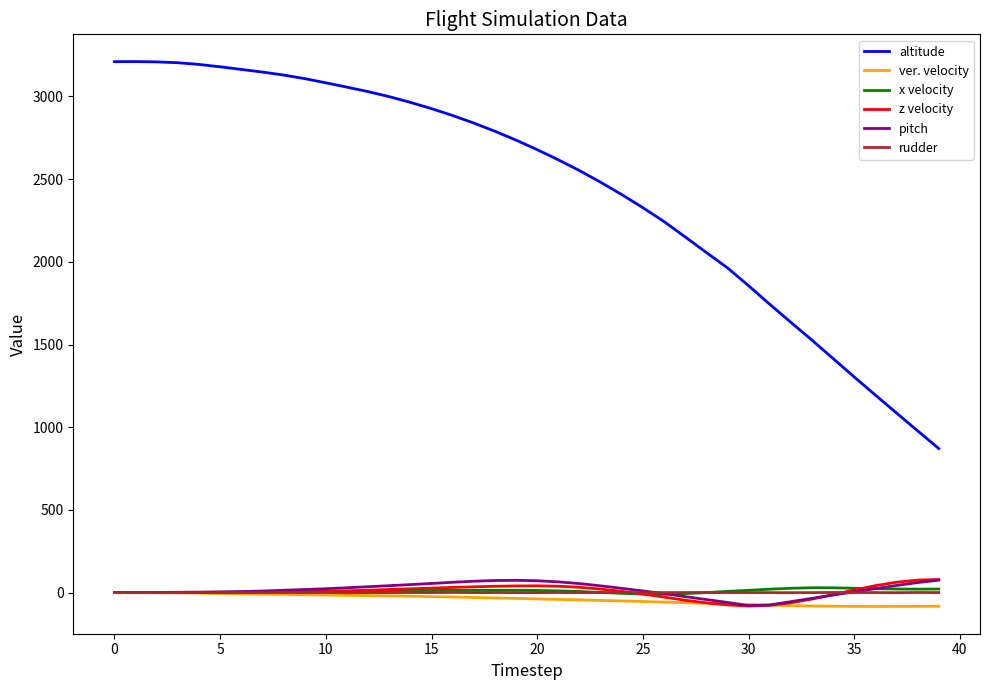

What is the maximum value shown in the chart?

3210.7